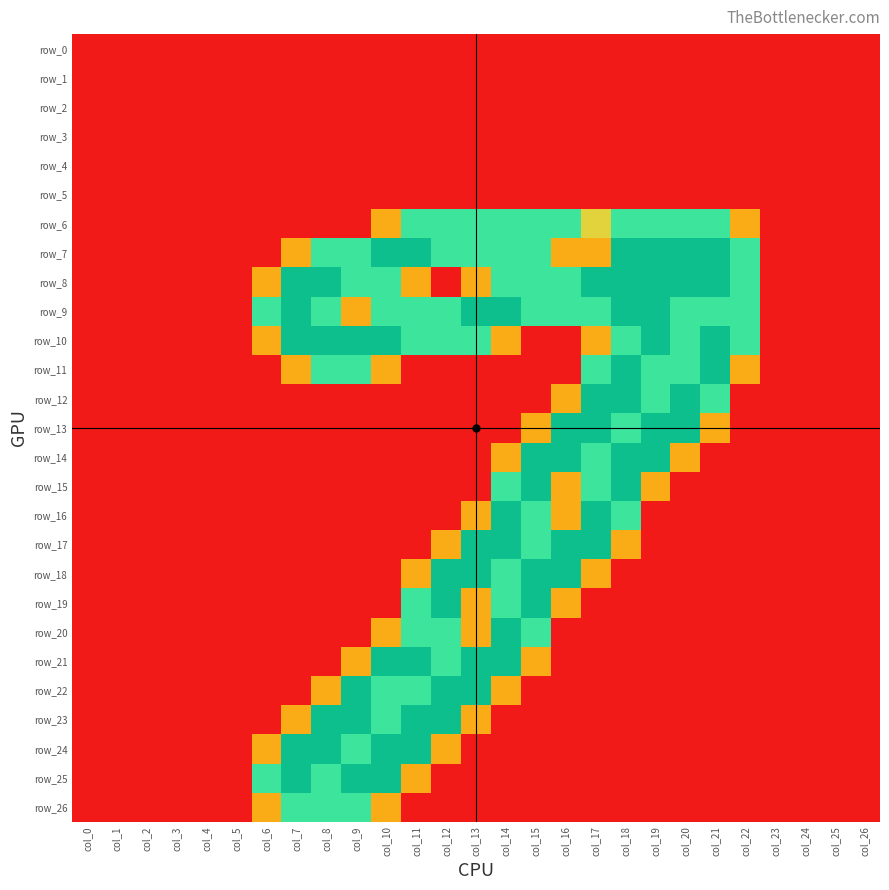

What is the sum of the row_18 values at col_12 and col_5?

2.0